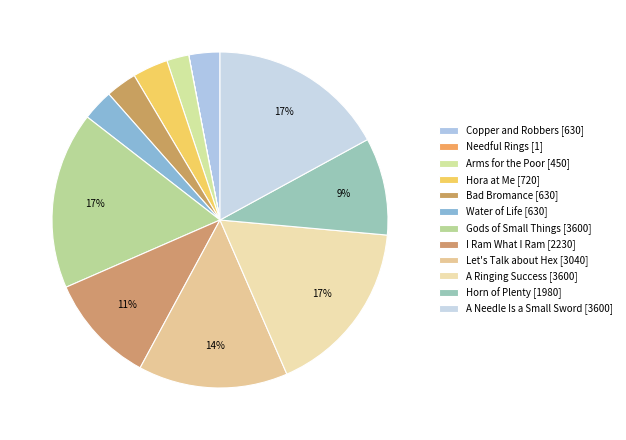

True or false: Hora at Me accounts for 3% of the total.

True